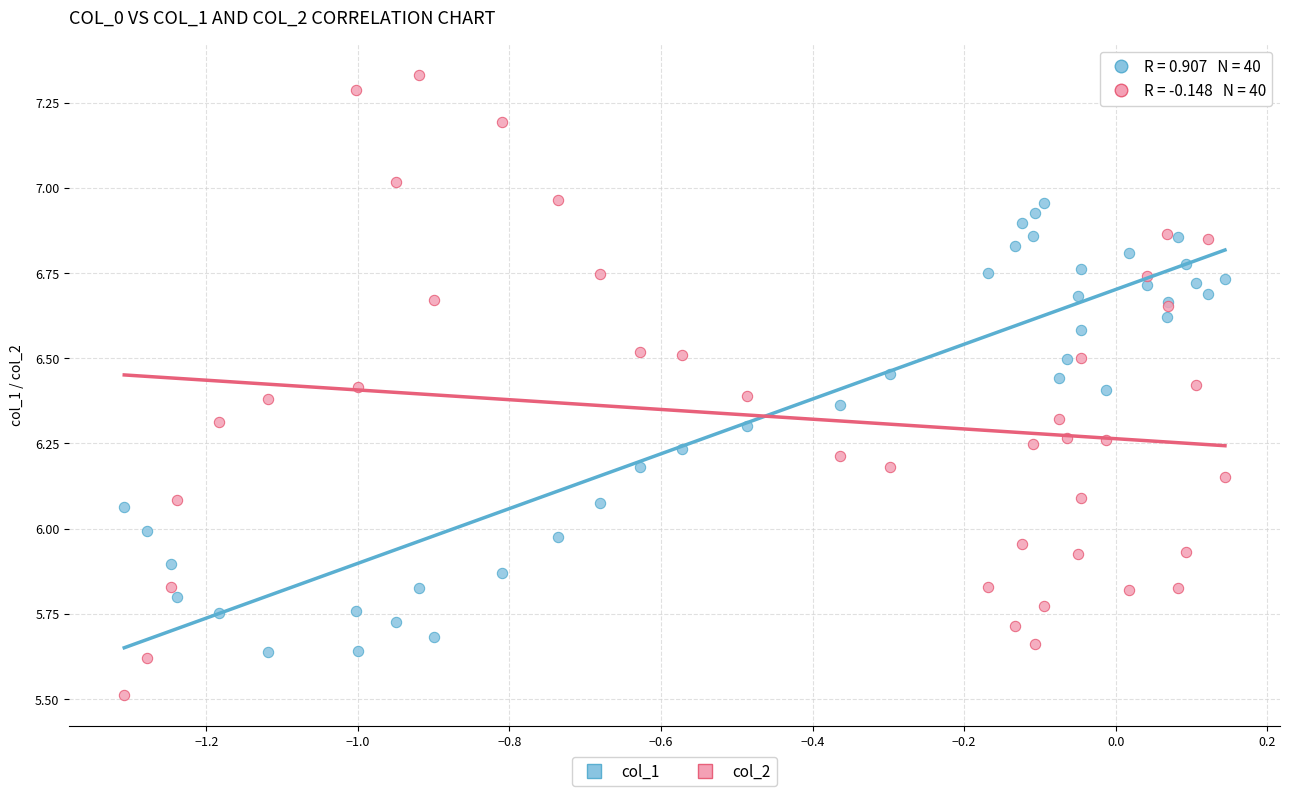

Which series reaches the minimum Y coordinate?

col_2